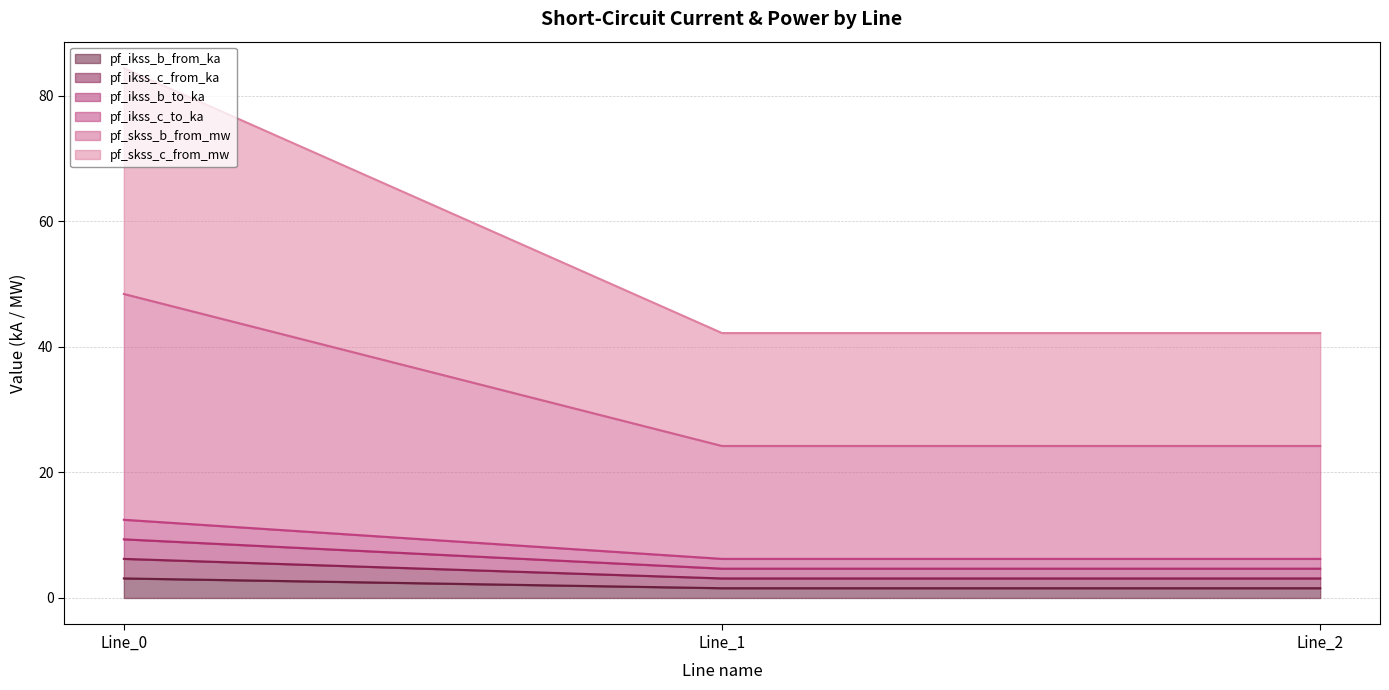

Does the chart display data point markers on the line(s)?

No